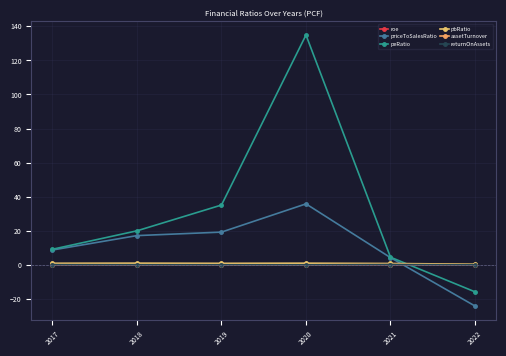

At which category does returnOnAssets reach its first local valley?

2020